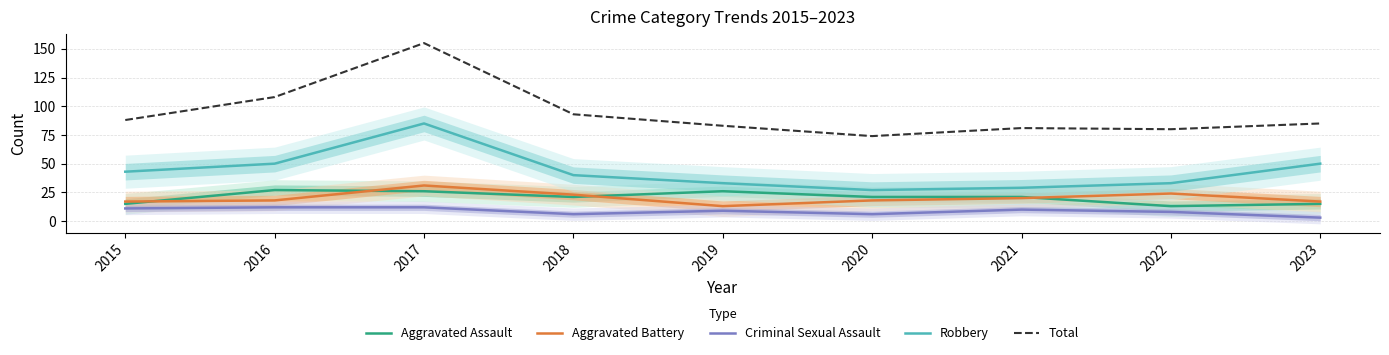

At which category does Criminal Sexual Assault reach its first local valley?

2018